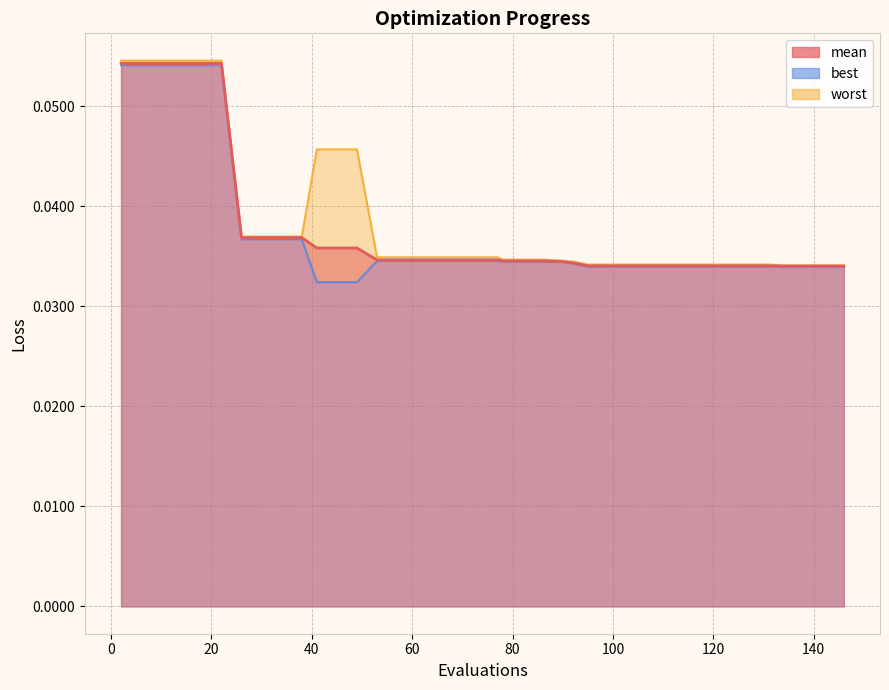

Is the value of mean at 20 greater than the value of best at 36?

Yes